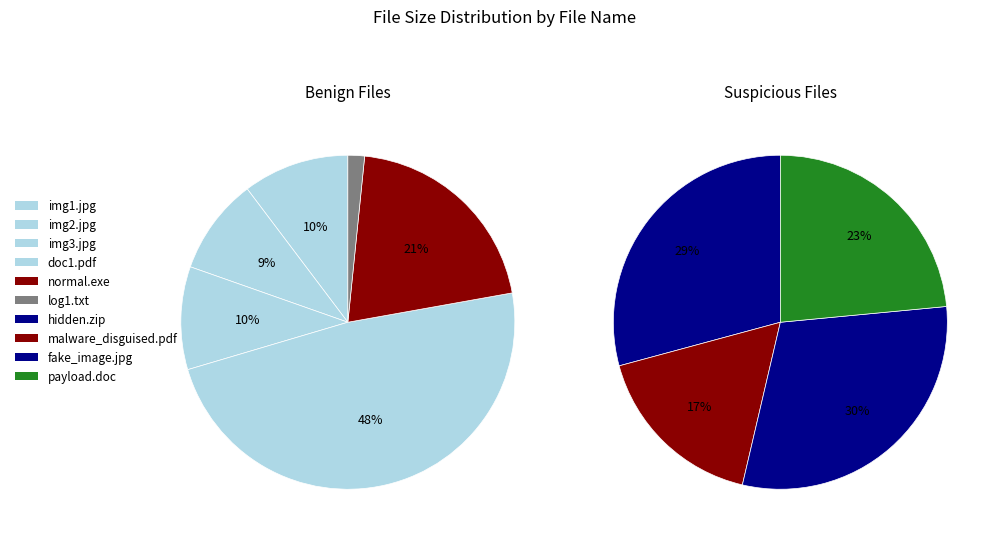

To the nearest percent, what portion does img3.jpg represent?

5%